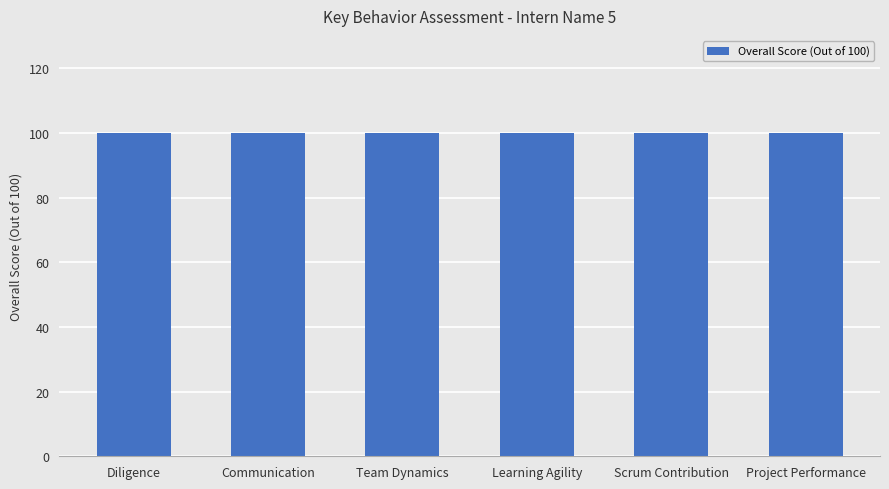

At which category does the chart reach its minimum across all series?

Scrum Contribution